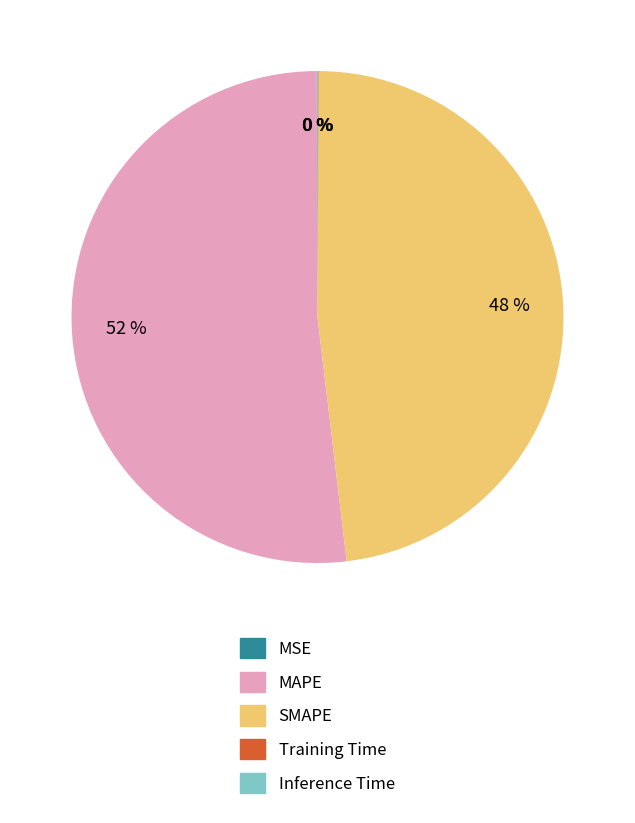

True or false: SMAPE accounts for 34% of the total.

False